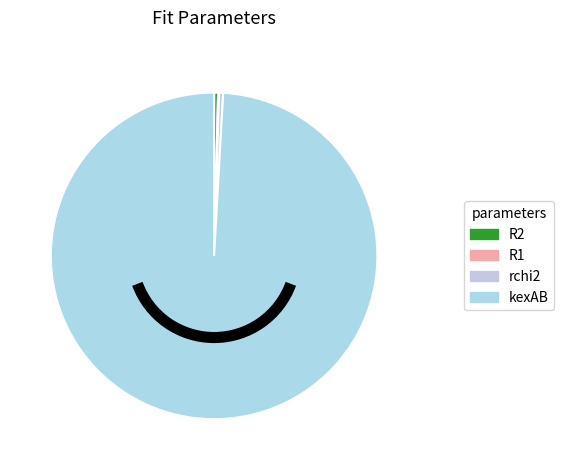

How many slices are in this pie chart?

4